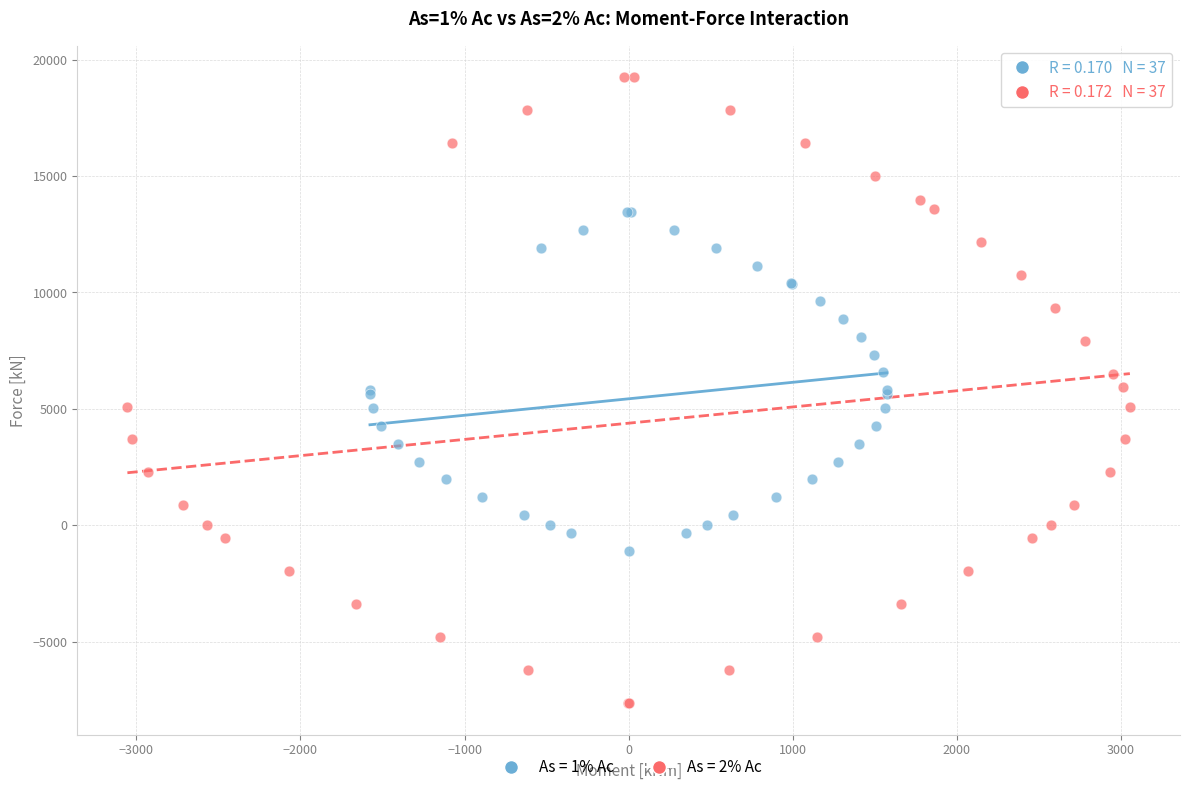

Which series reaches the minimum Y coordinate?

As = 2% Ac